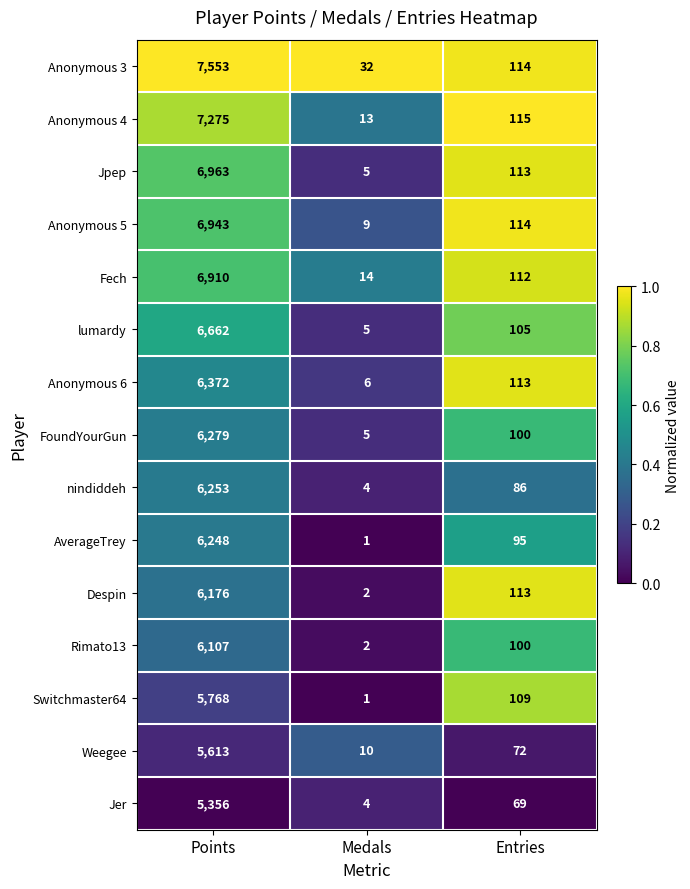

Count the number of categories in the chart.

3